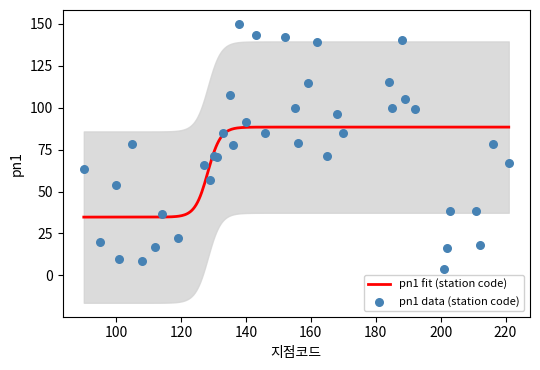

What is the ratio of the value at 143 to the value at 135?

1.3